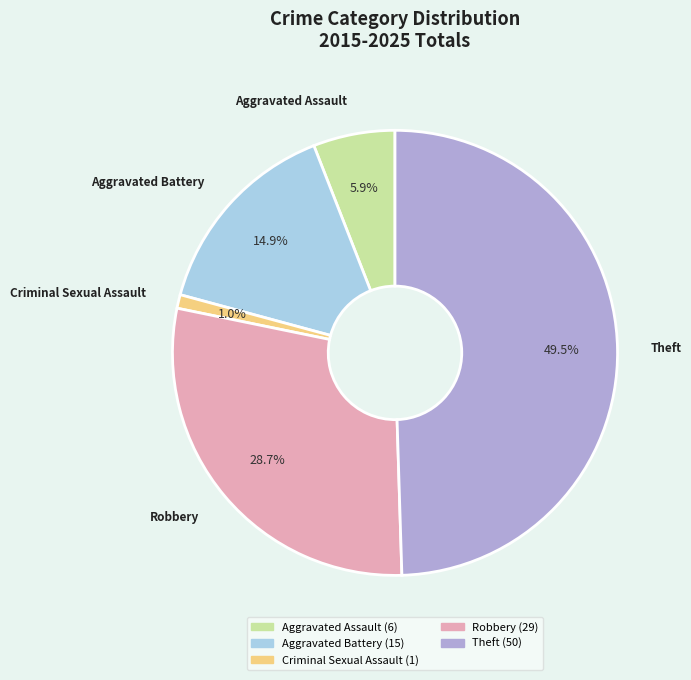

Count the number of slices in the pie.

5